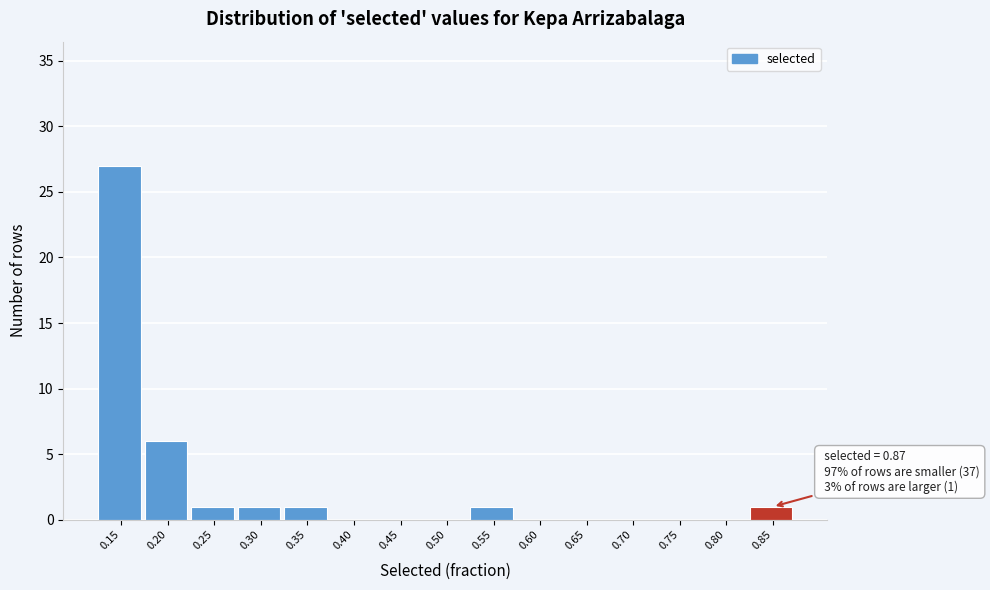

Reading right to left, extract all data points from this chart.

0.85=1	0.80=0	0.75=0	0.70=0	0.65=0	0.60=0	0.55=1	0.50=0	0.45=0	0.40=0	0.35=1	0.30=1	0.25=1	0.20=6	0.15=27